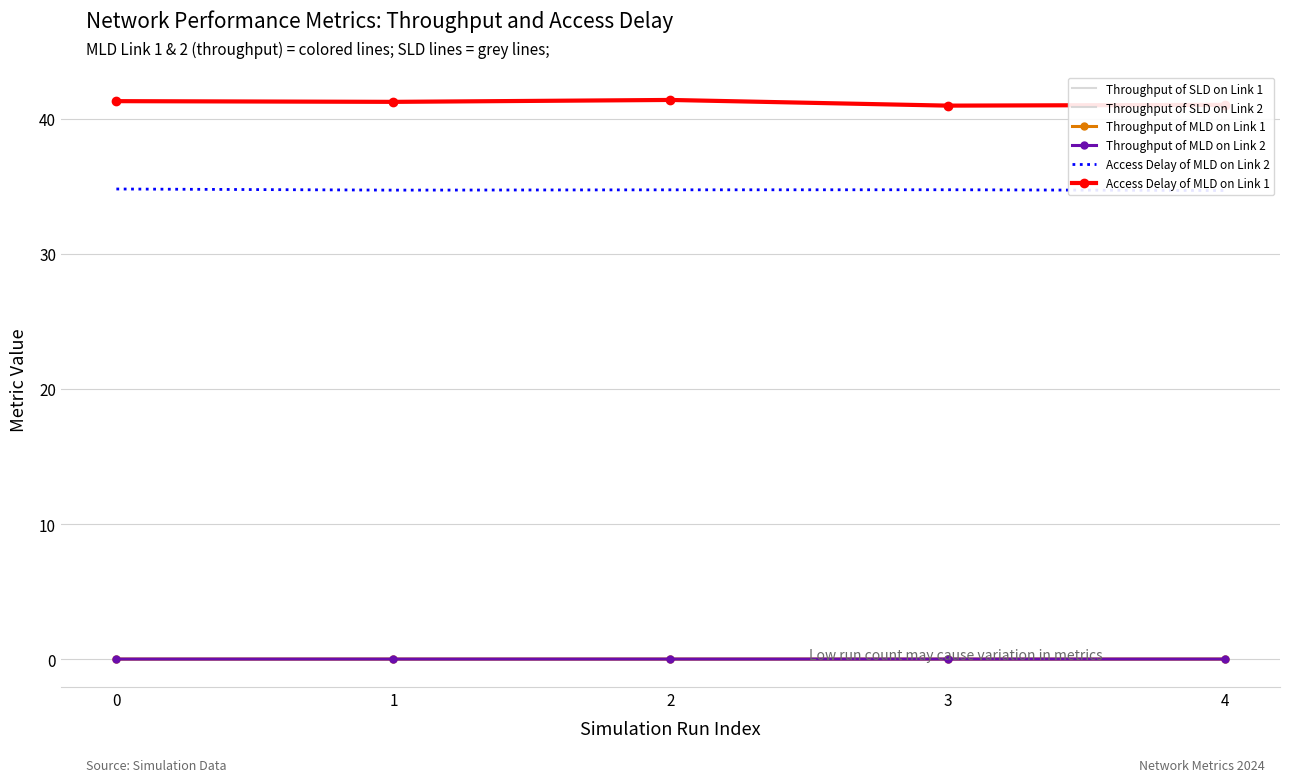

Is this an area chart (filled region under the line)?

No